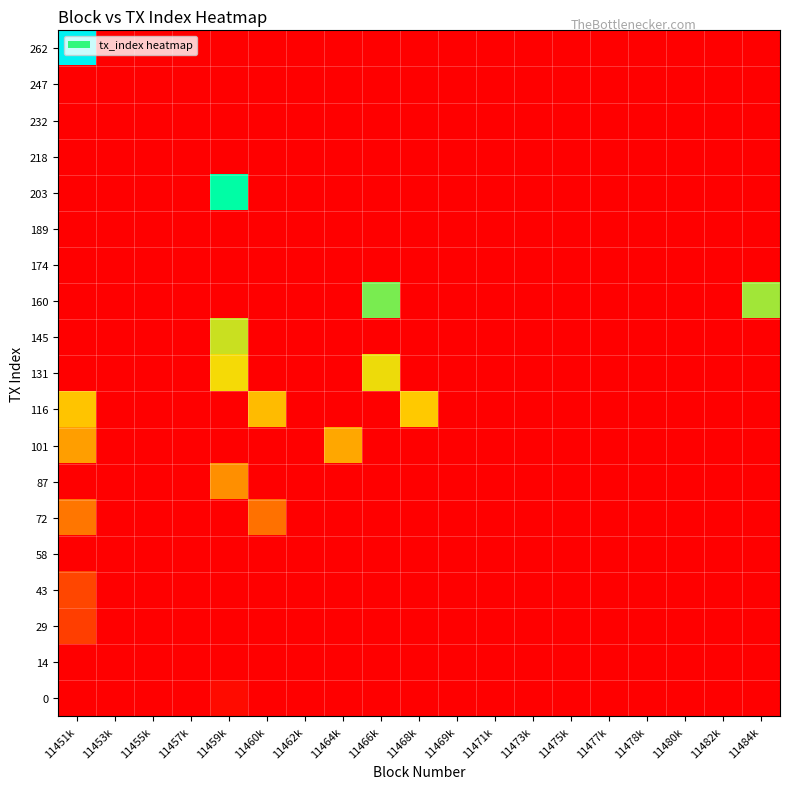

Which has a higher value, 11466k or 11475k?

11466k